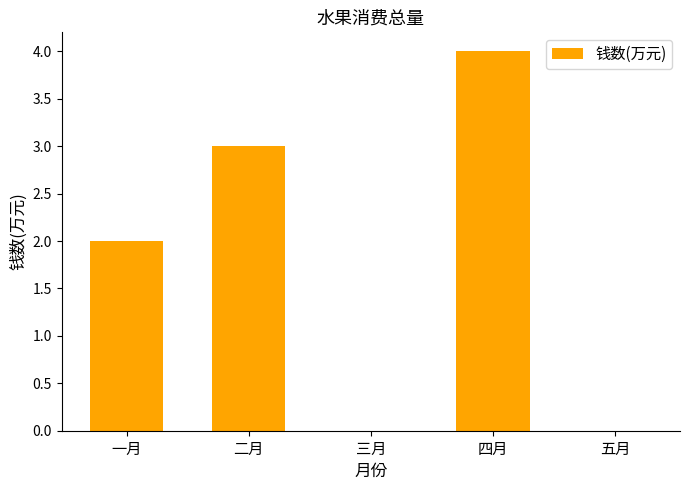

What is the change in value from 三月 to 四月?

+4